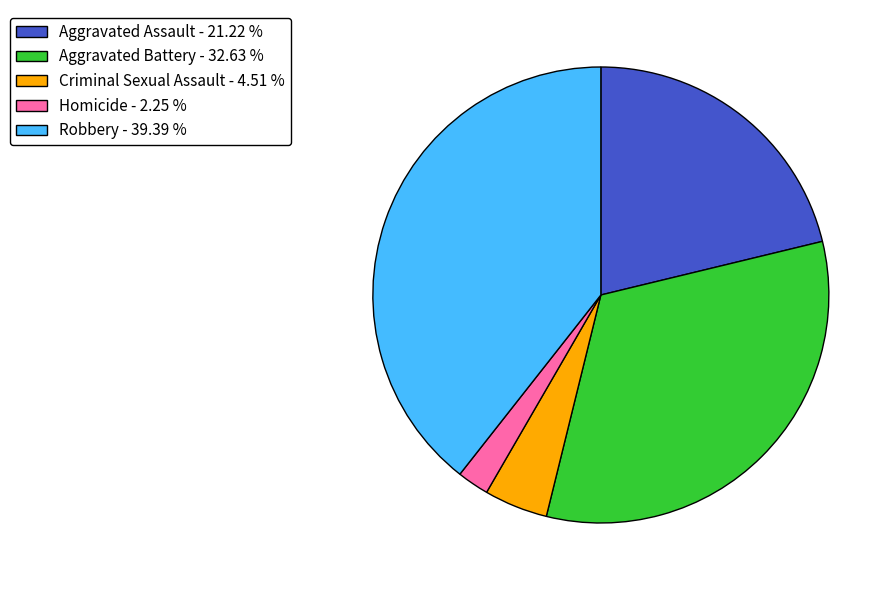

Between Criminal Sexual Assault and Robbery, which is larger?

Robbery